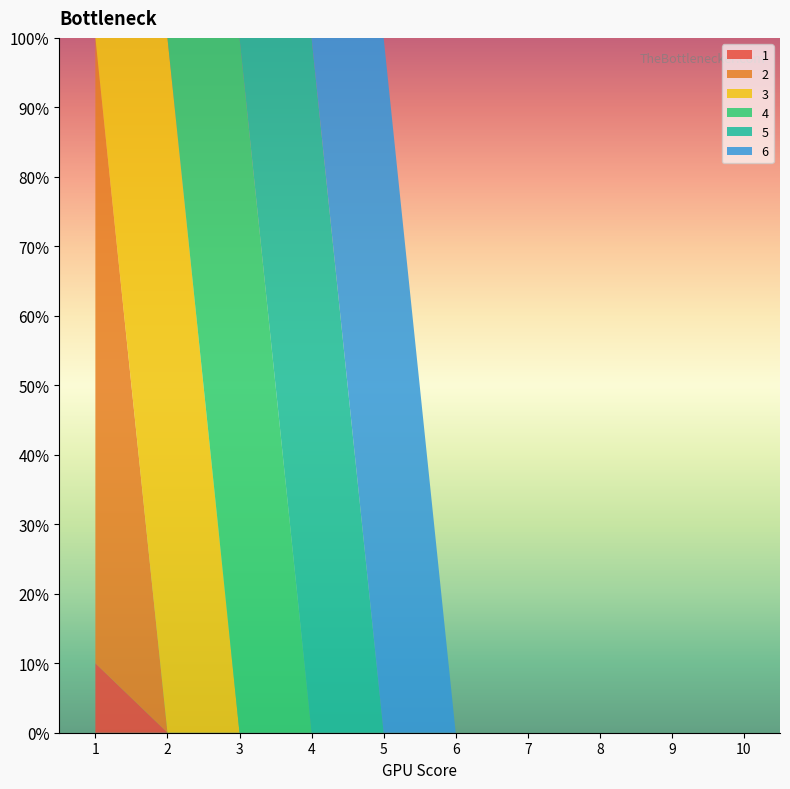

Reading left to right, list all the values displayed in this chart.

1: 1=0.1	2=0.0	3=0.0	4=0.0	5=0.0	6=0.0	7=0.0	8=0.0	9=0.0	10=0.0
2: 1=0.9	2=0.0	3=0.0	4=0.0	5=0.0	6=0.0	7=0.0	8=0.0	9=0.0	10=0.0
3: 1=0.0	2=1.0	3=0.0	4=0.0	5=0.0	6=0.0	7=0.0	8=0.0	9=0.0	10=0.0
4: 1=0.0	2=0.0	3=1.0	4=0.0	5=0.0	6=0.0	7=0.0	8=0.0	9=0.0	10=0.0
5: 1=0.0	2=0.0	3=0.0	4=1.0	5=0.0	6=0.0	7=0.0	8=0.0	9=0.0	10=0.0
6: 1=0.0	2=0.0	3=0.0	4=0.0	5=1.0	6=0.0	7=0.0	8=0.0	9=0.0	10=0.0